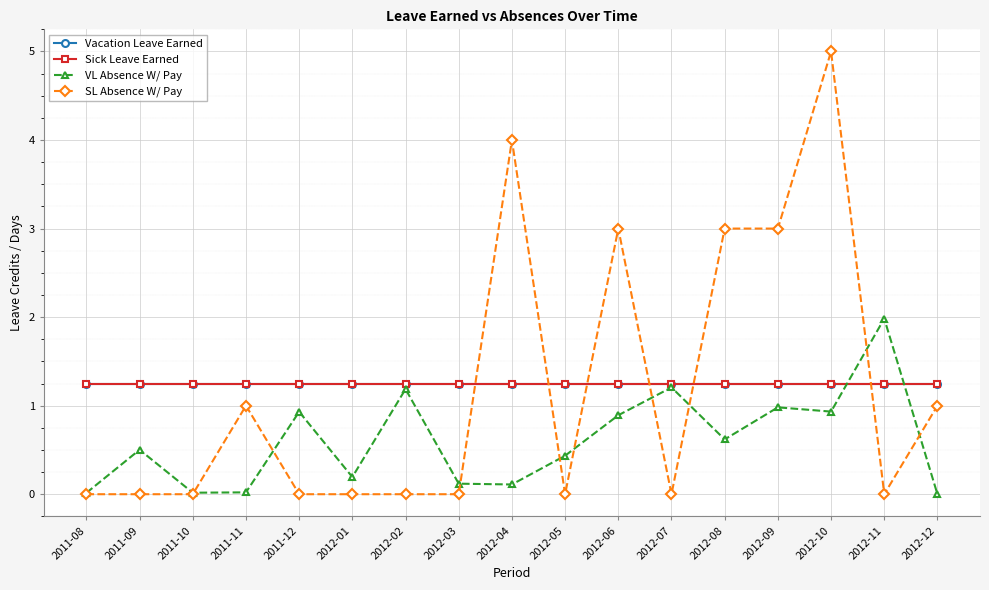

What is the value of the Sick Leave Earned point at the 15th from the left?

1.2